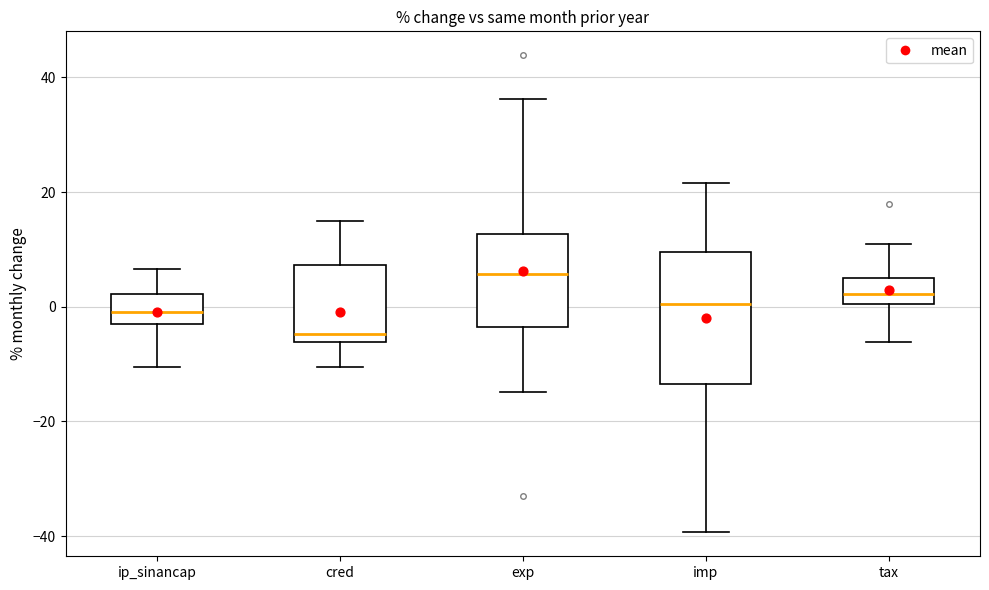

Which box has the highest median line?

exp